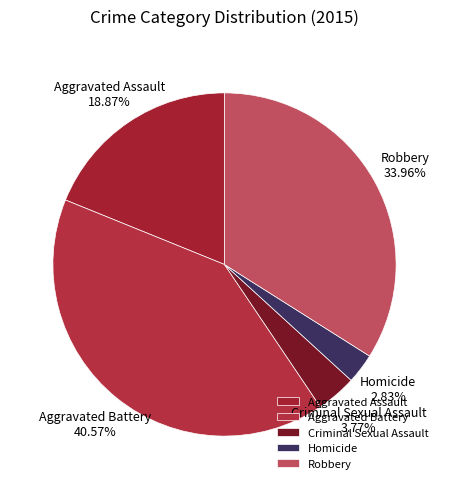

Is it true that Homicide is 11% of the pie?

False